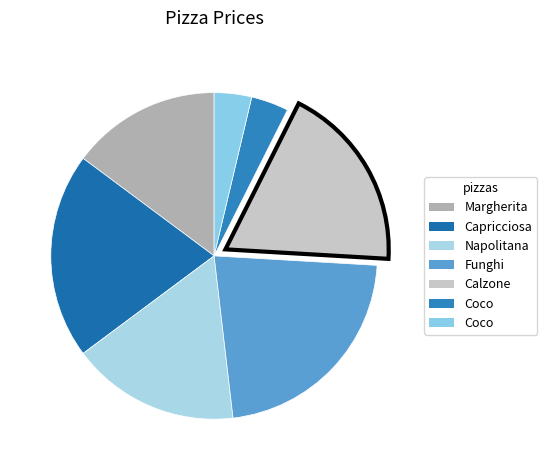

How many slices are in this pie chart?

7